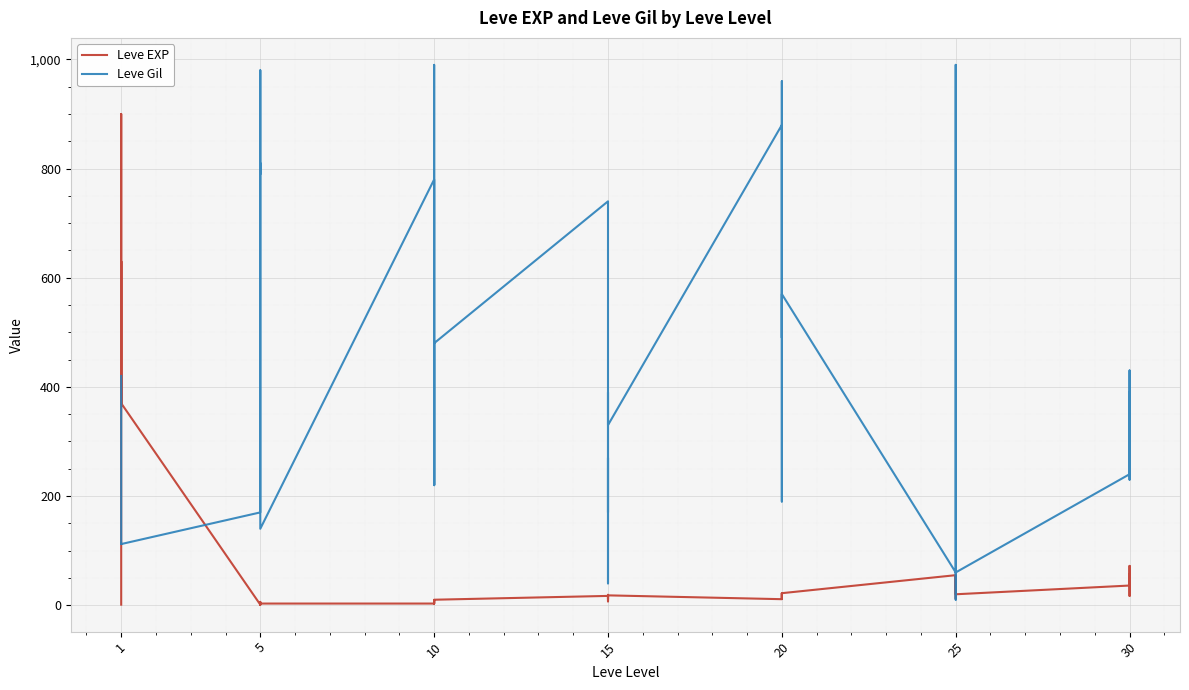

How many categories are shown in the chart?

40